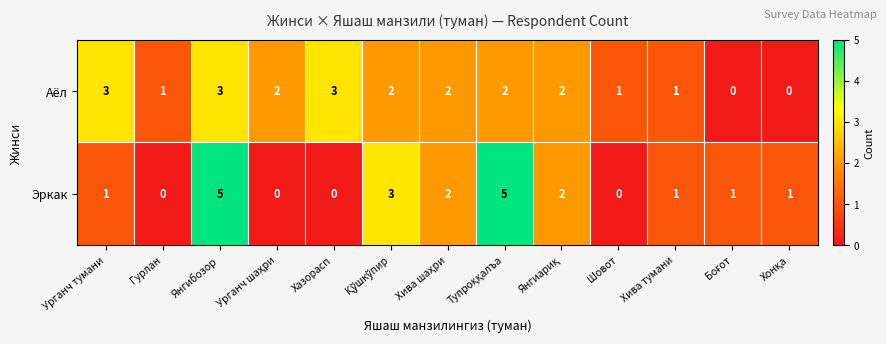

What is the sum of all Аёл values?

22